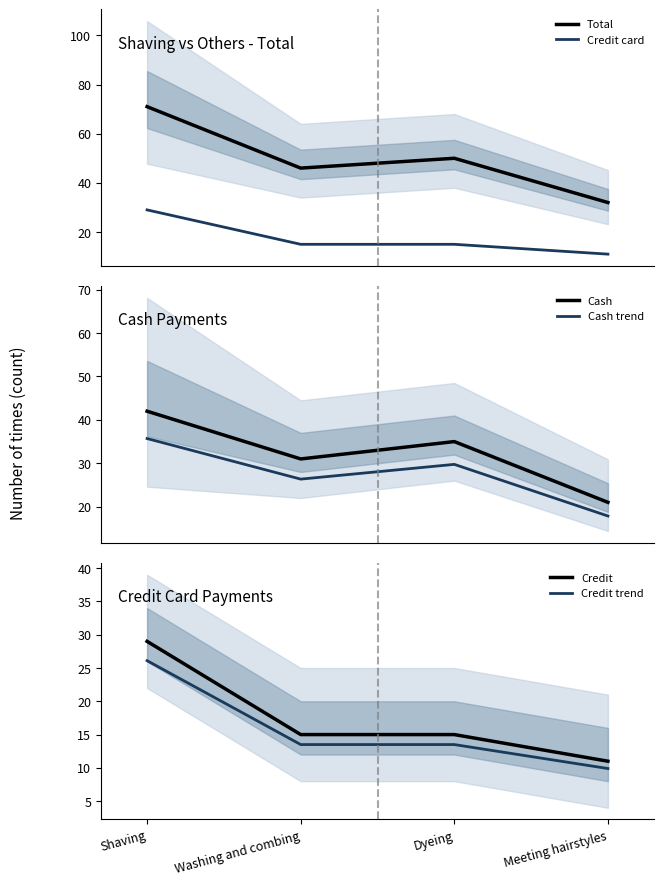

Is it true that Credit trend equals 9.9 at Meeting hairstyles?

True